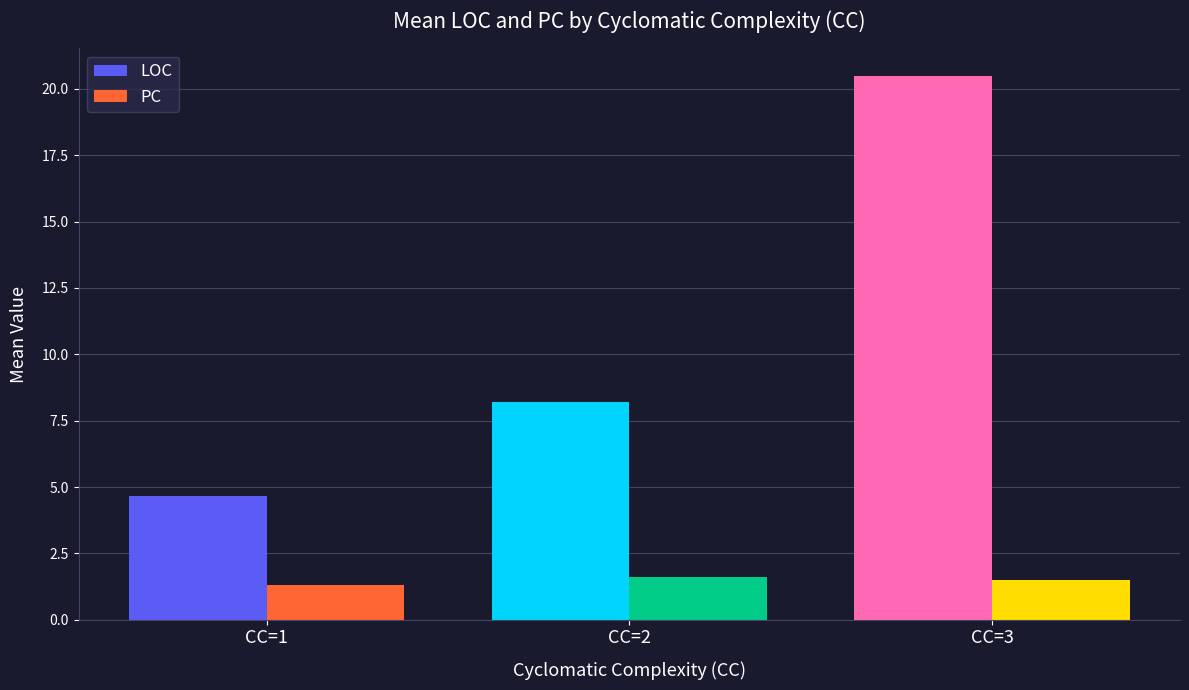

At which label is PC closest to 1?

CC=1